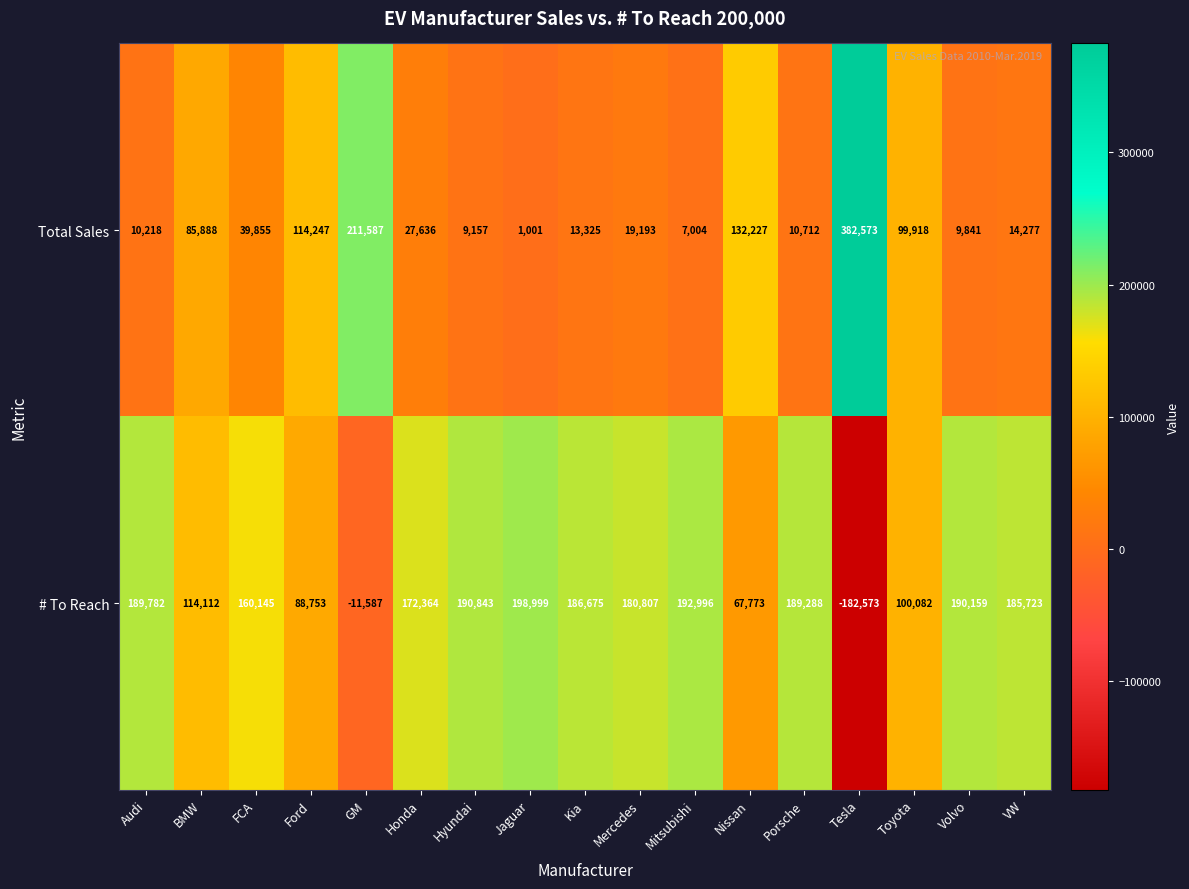

At which label does # To Reach first exceed 180807?

Audi